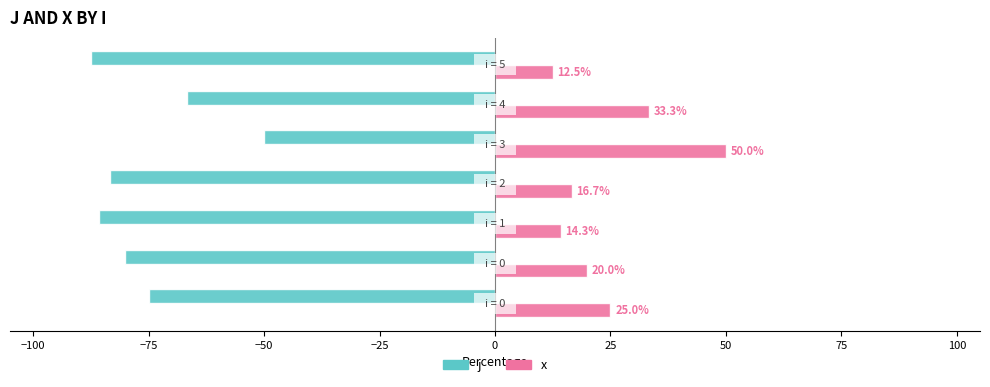

How many categories are shown in the chart?

7